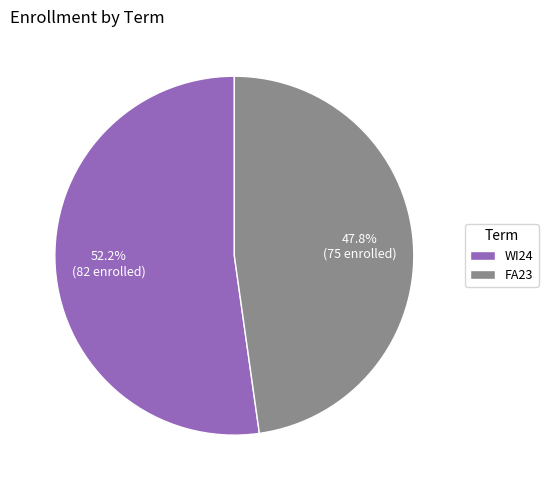

Is it true that FA23 is 48% of the pie?

True